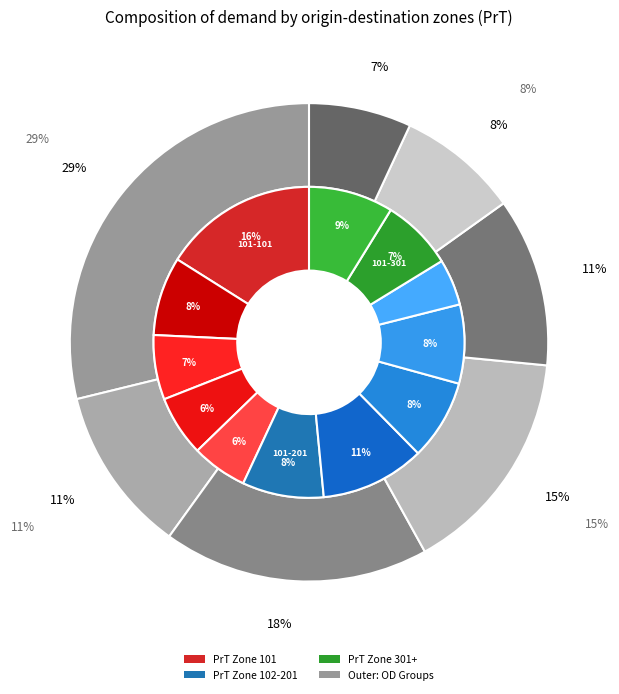

The 101-201 slice represents 17% of the pie. True or false?

False